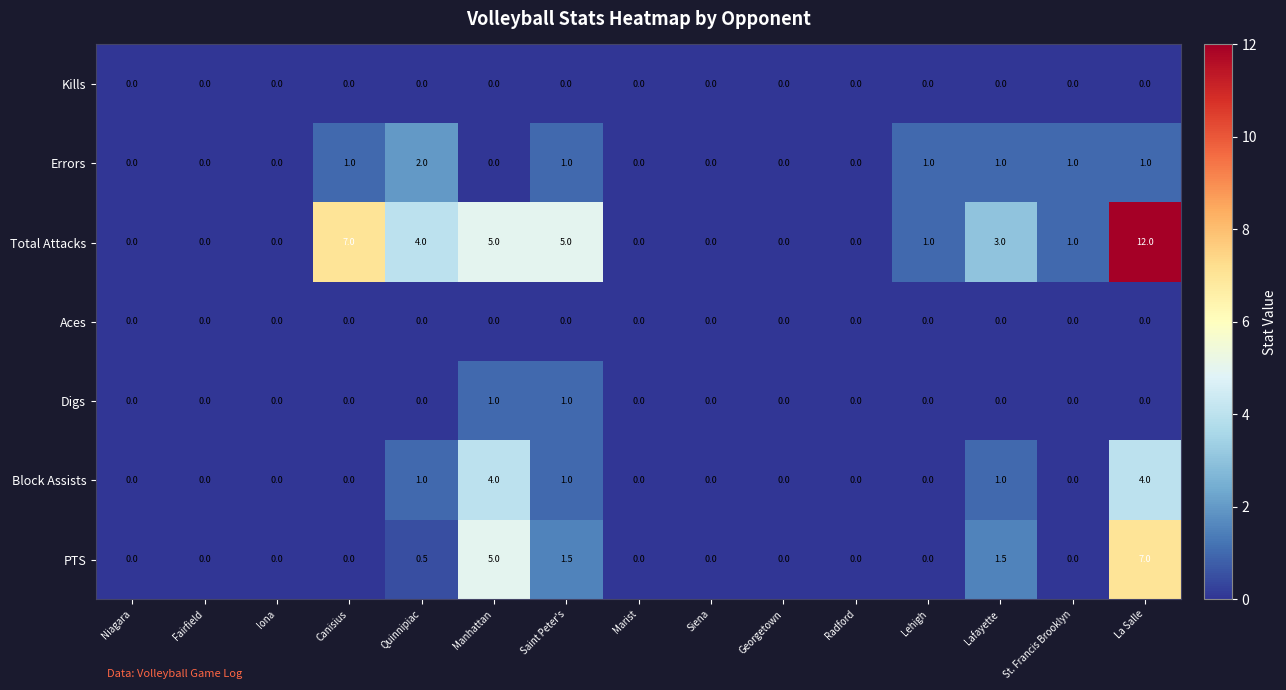

What is the greatest value displayed?

12.0